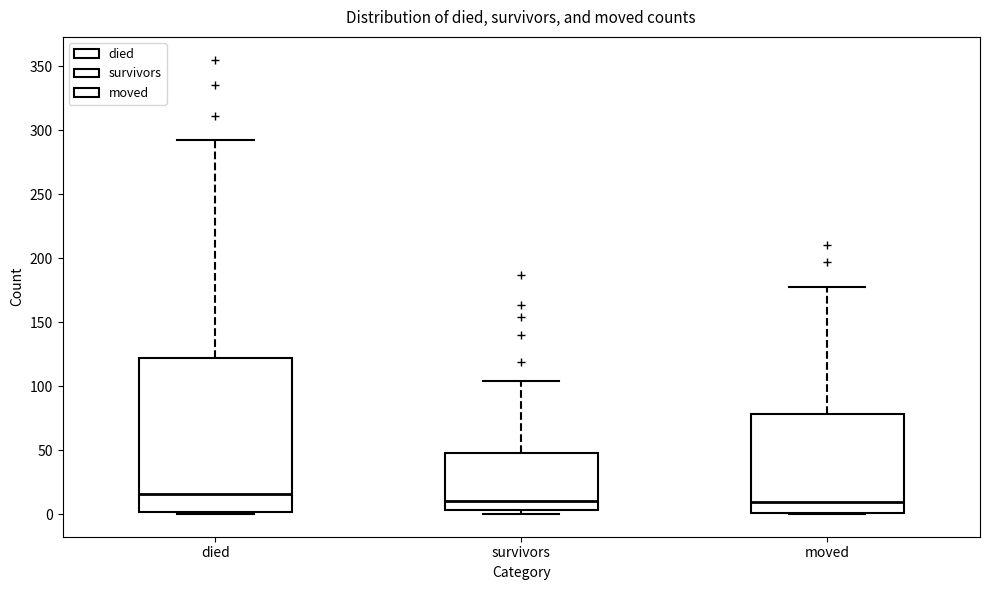

Reading left to right, read every box against the y-axis: the position of its median line, the range the box covers, and the ends of its whiskers. The values are not printed on the chart, so give them approximately, as read against the axis.

died: median 15, box 0 to 120, whiskers 0 to 290
survivors: median 10, box 5 to 50, whiskers 0 to 105
moved: median 10, box 0 to 80, whiskers 0 to 175